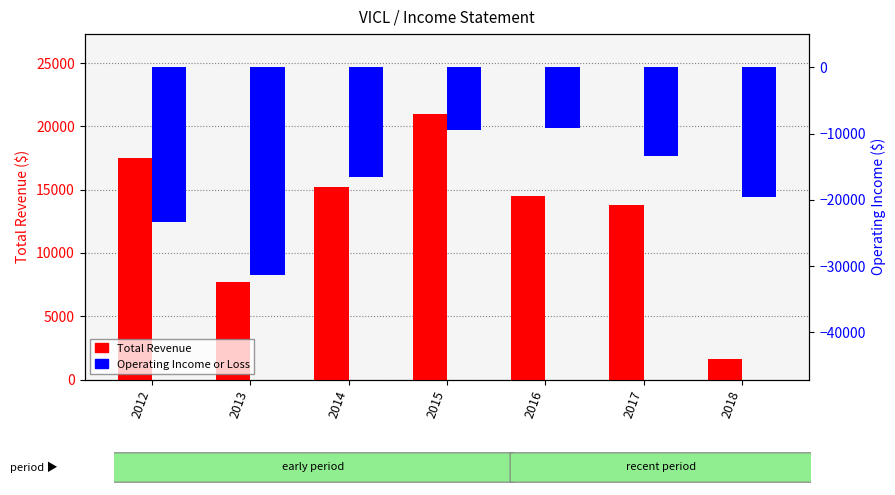

Where is Total Revenue nearest to the value 11300?

2017